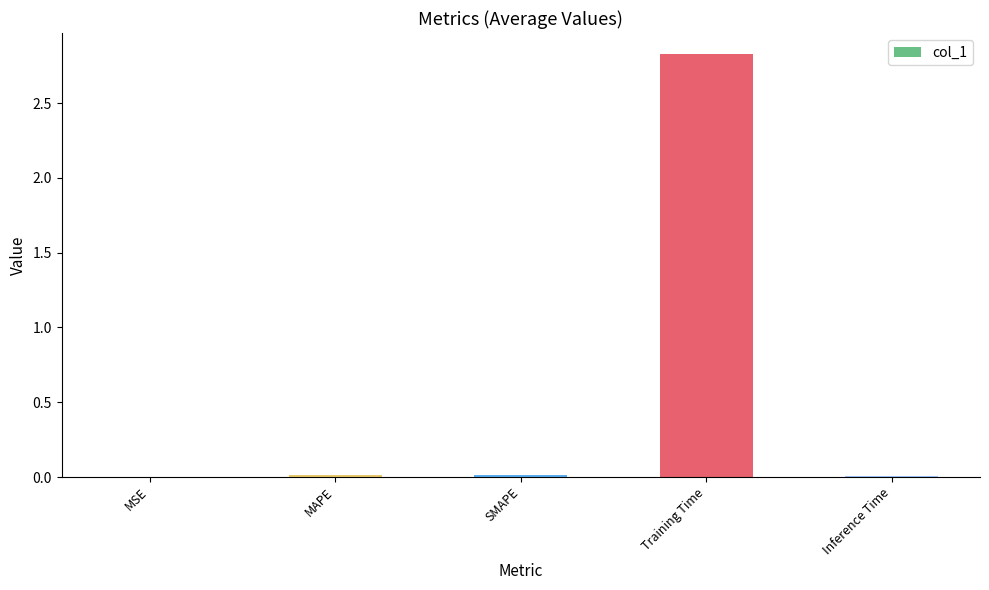

Between Training Time and SMAPE, which is larger?

Training Time